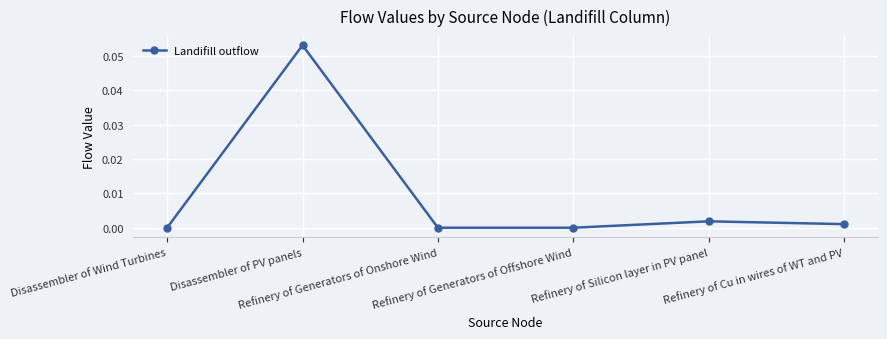

How many lines are shown in the chart?

1